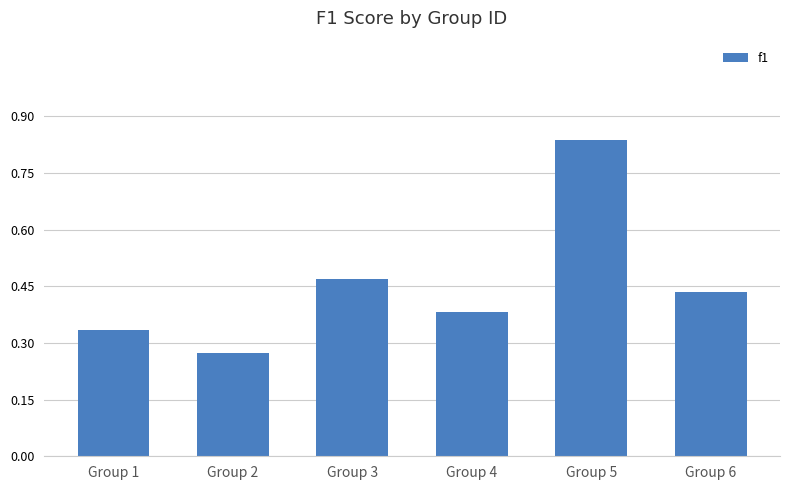

Where is the data nearest to the value 0?

Group 2